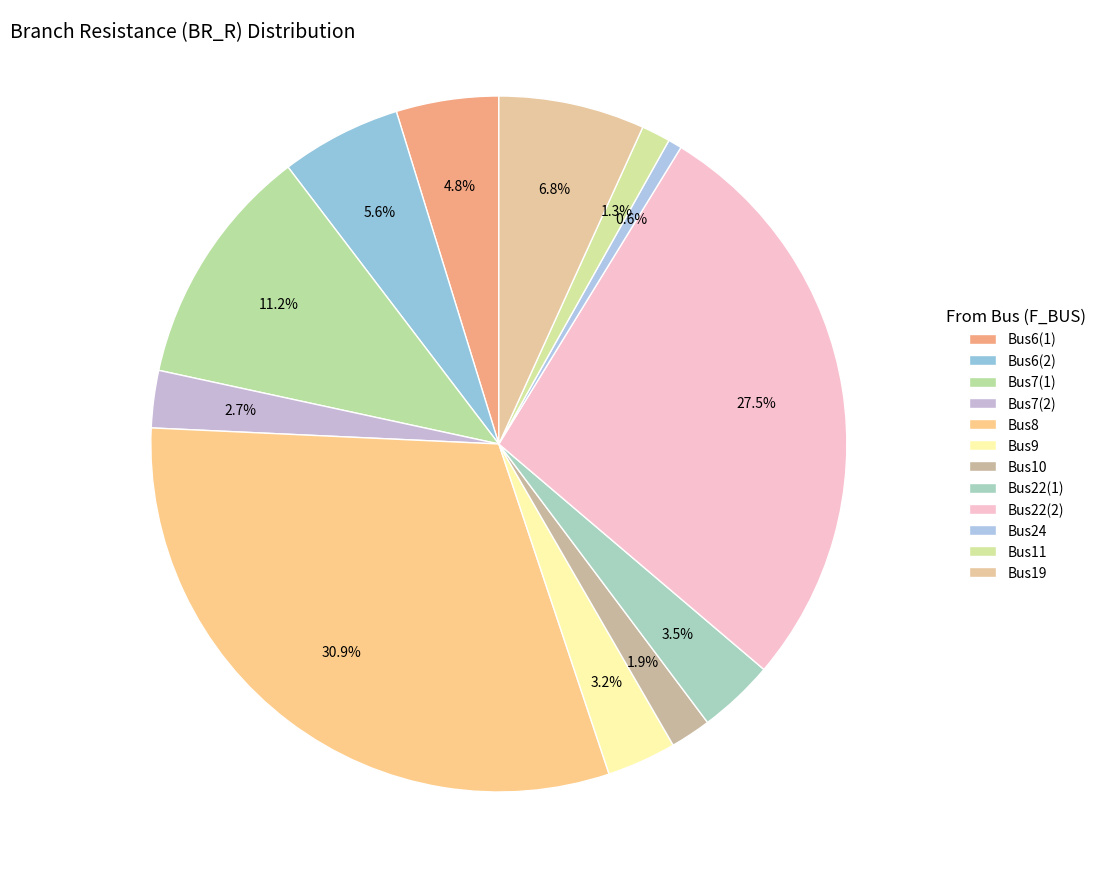

How many slices are in this pie chart?

12